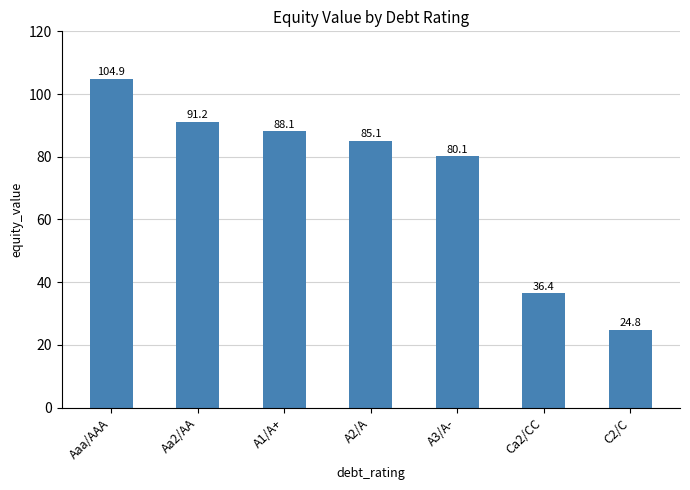

What is the difference between the second highest and minimum values?

66.4